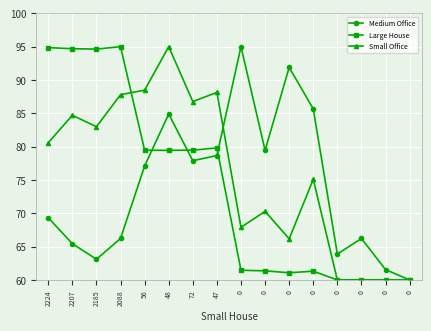

How many lines are shown in the chart?

3